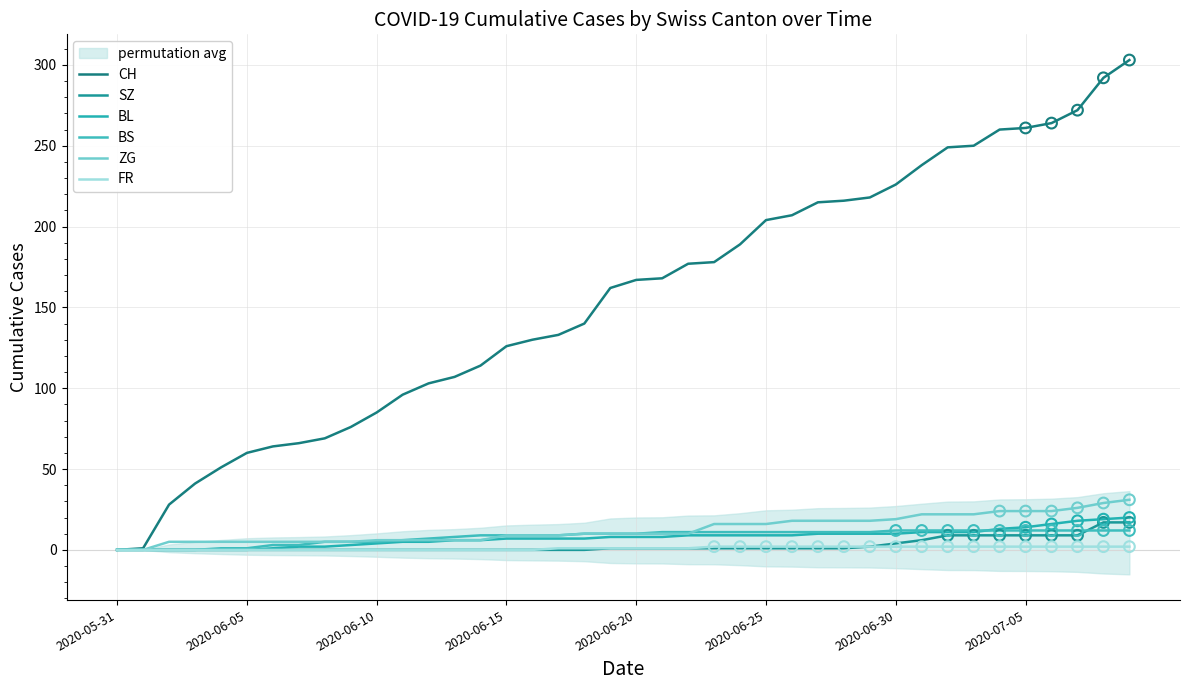

Which series contains the highest Y value?

CH